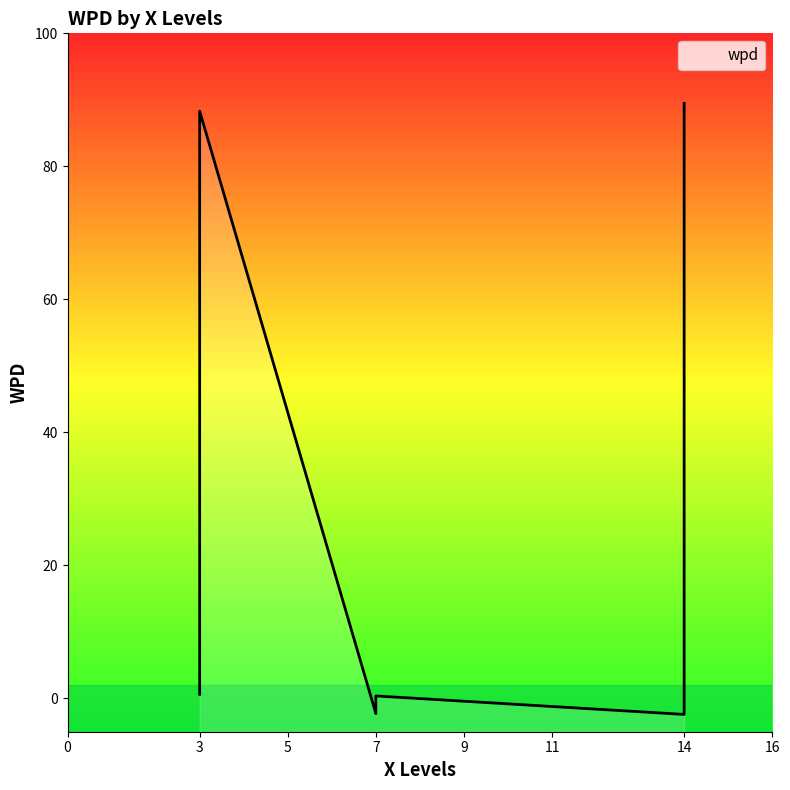

Reading left to right, extract all data points from this chart.

14/2/varall=89.5	3/10/varall=88.3	3/9/null=1.1	3/2/null=0.6	7/2/null=0.4	14/10/null=-0.7	7/10/null=-0.8	7/9/null=-2.3	14/9/null=-2.4